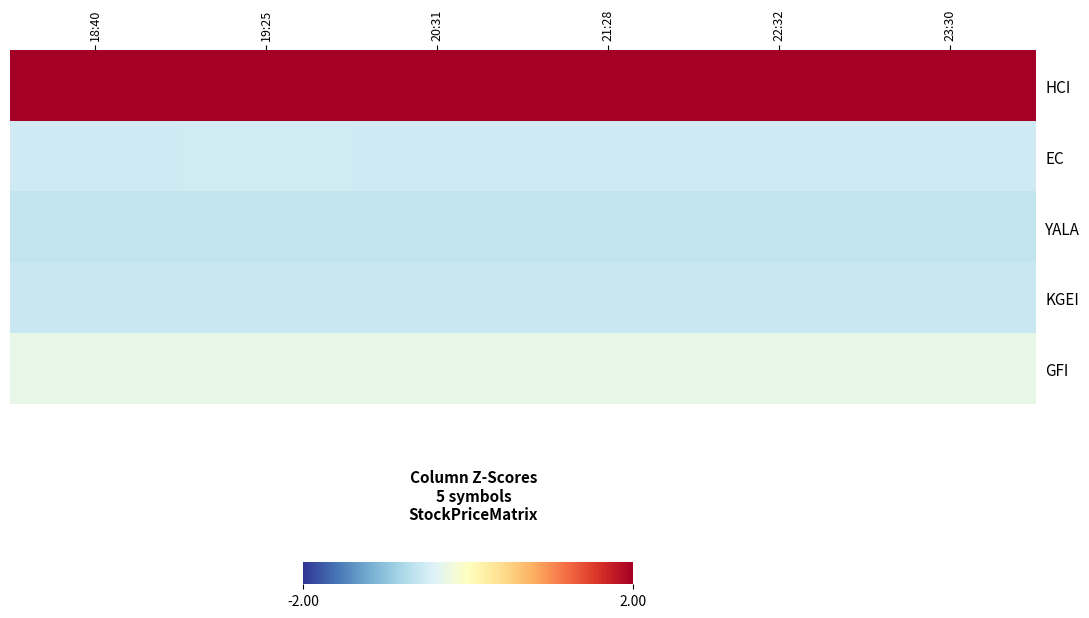

Which has a higher value, 19:25 or 22:32?

19:25